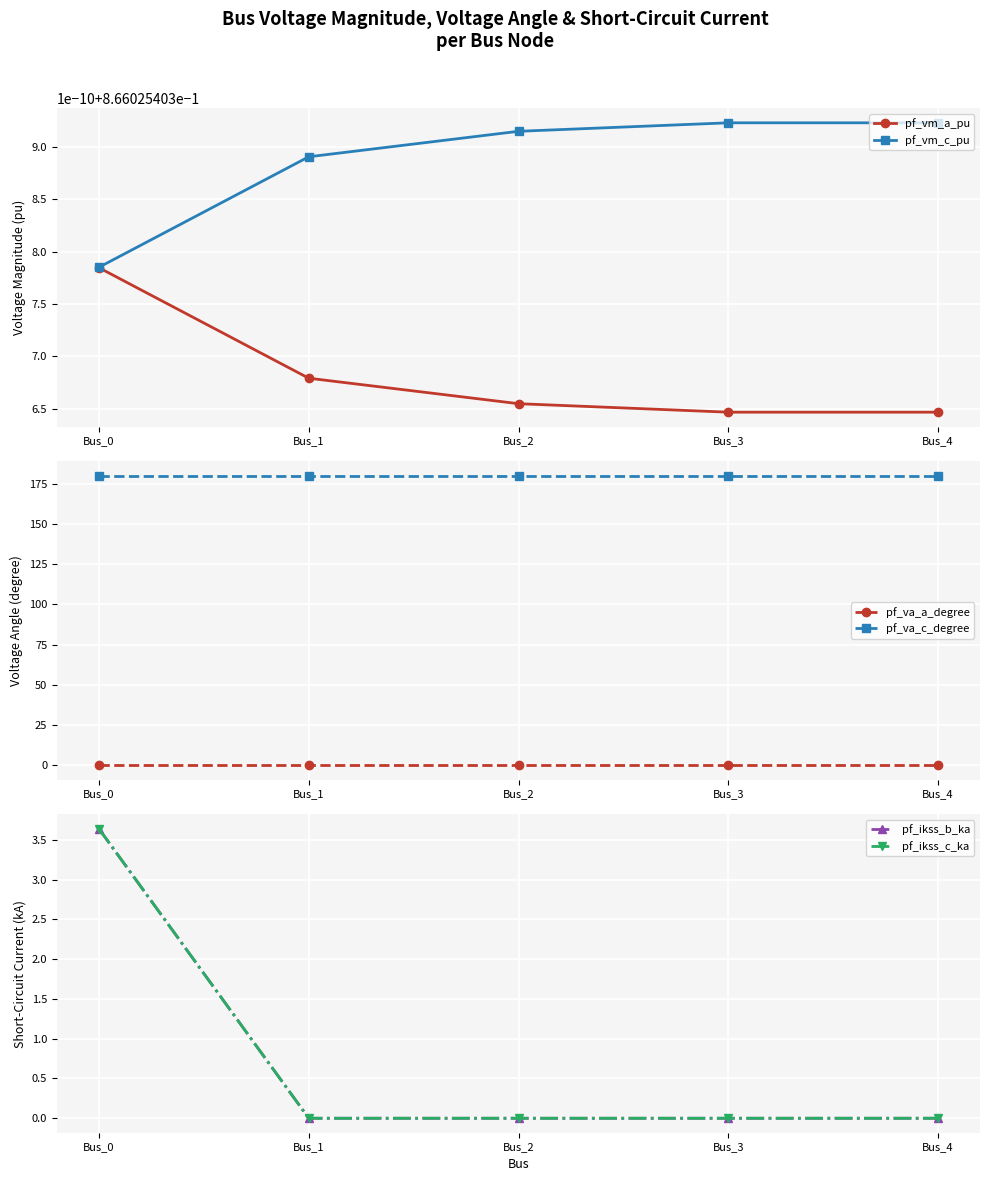

What is the sum of all pf_va_c_degree values?

900.0